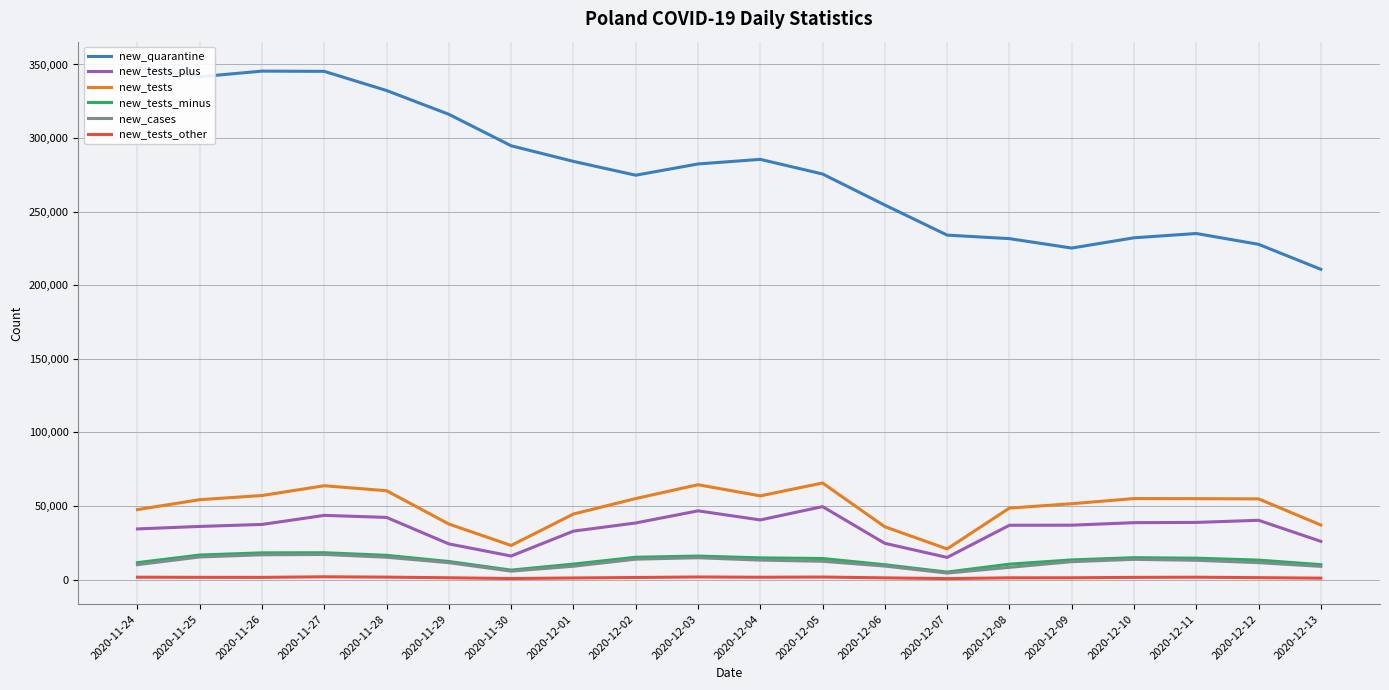

What is the total value across all series at 2020-12-13?

293976